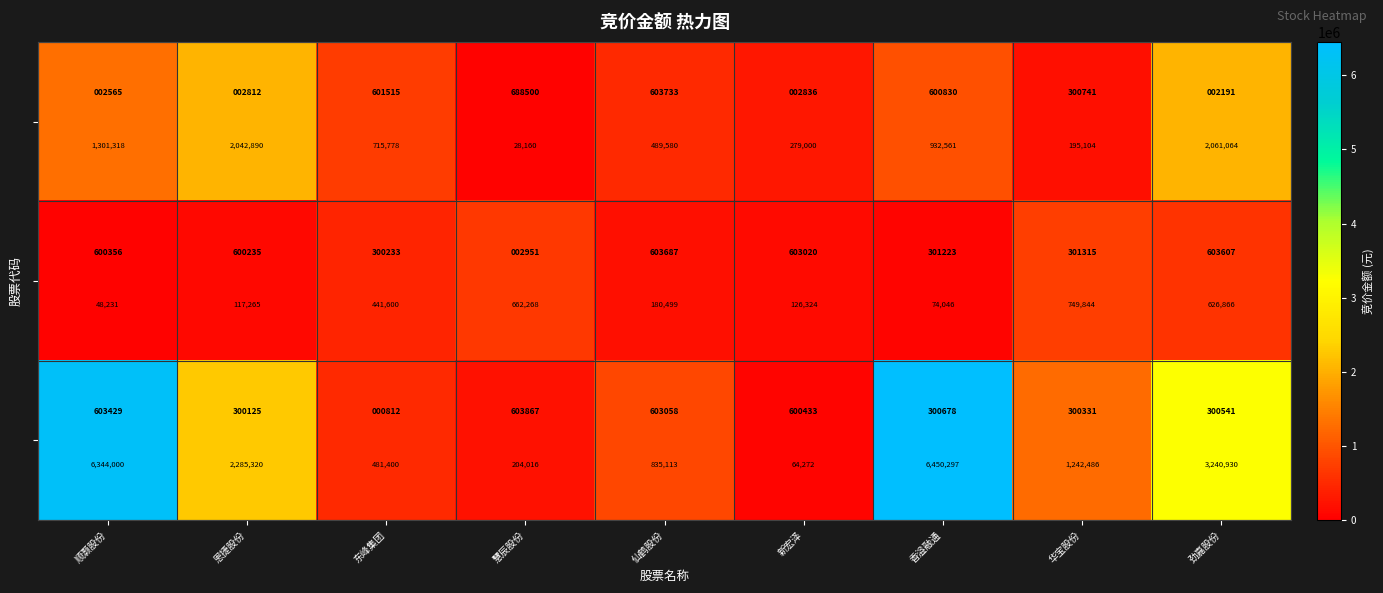

What is the spread (max minus min) of values at 华宝股份?

1047382